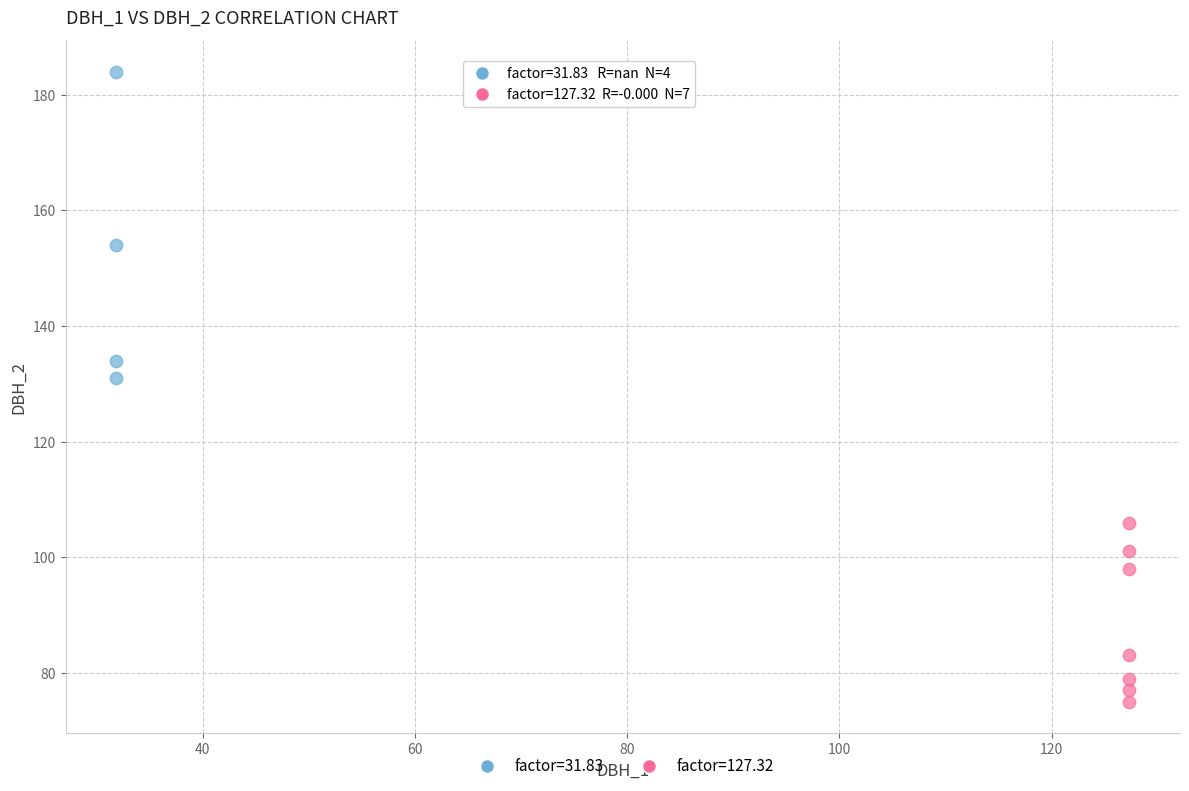

Which series contains the highest Y value?

factor=31.83